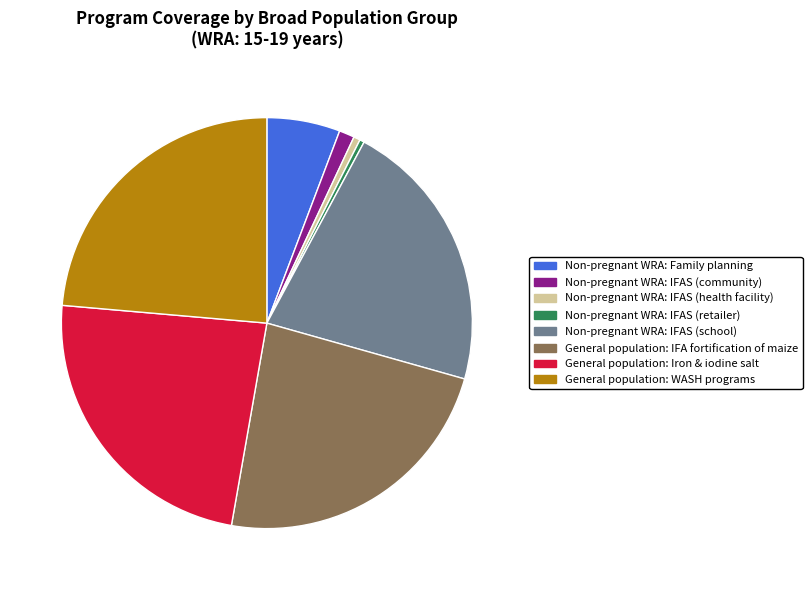

How many segments does this pie chart have?

8